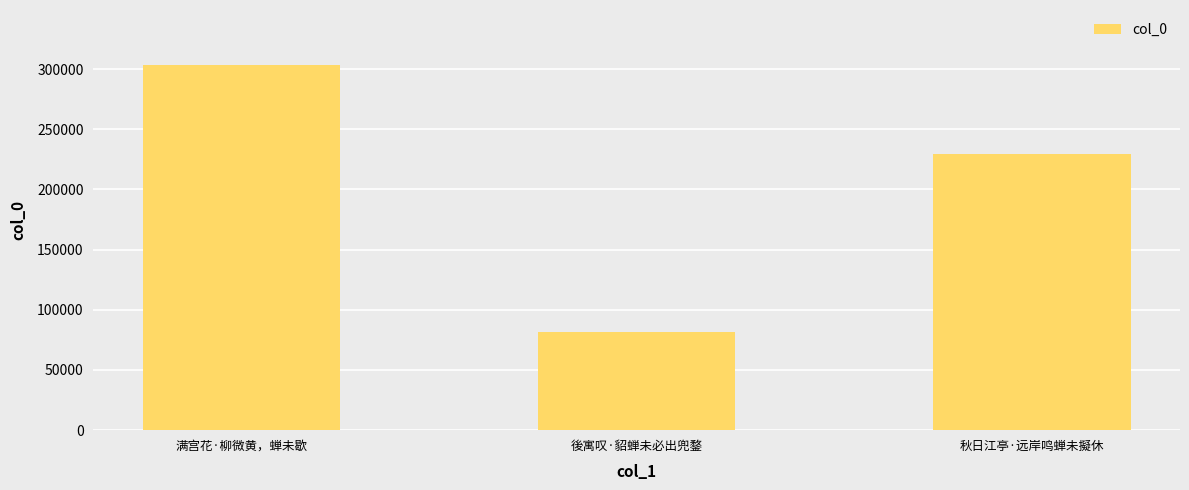

Which has a higher value, 满宫花·柳微黄，蝉未歇 or 後寓叹·貂蝉未必出兜鍪?

满宫花·柳微黄，蝉未歇